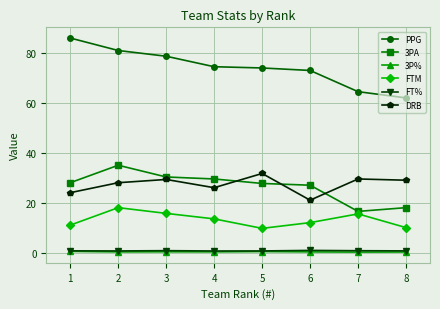

Does the chart display data point markers on the line(s)?

Yes